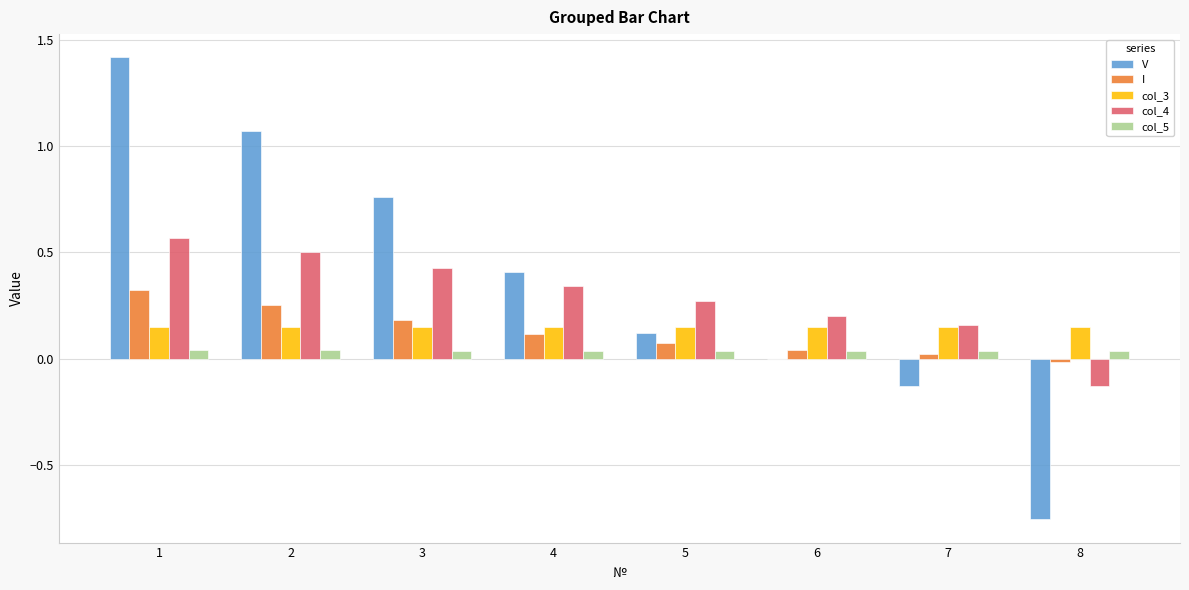

What is the sum of all I values?

1.0